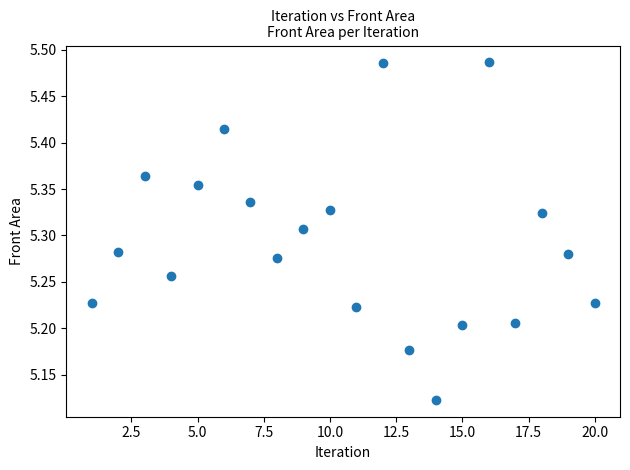

What is the range of X values (max minus min)?

19.0